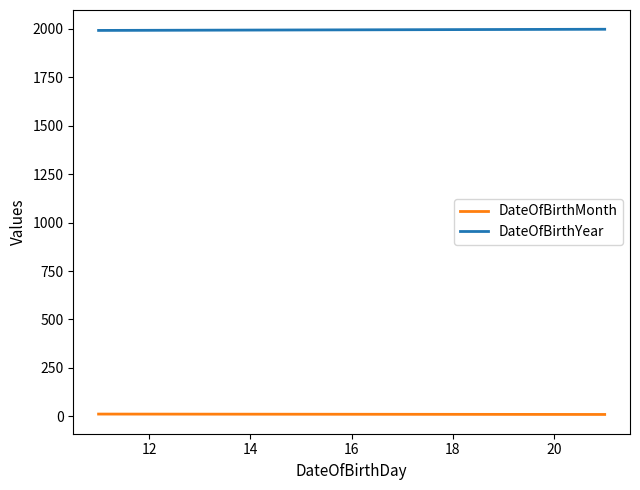

At 12, list the series in order from largest to smallest.

DateOfBirthYear, DateOfBirthMonth